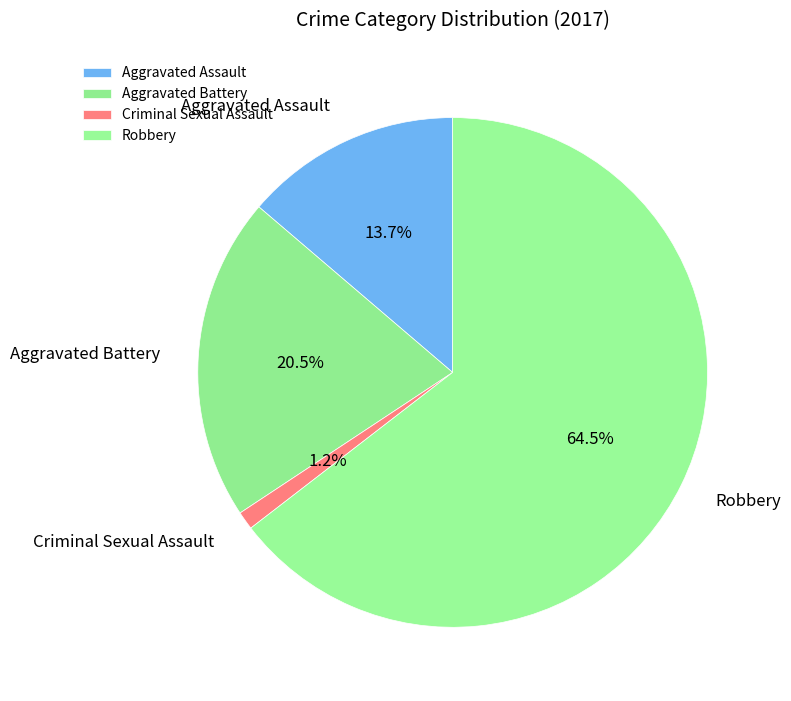

Does any single category account for the majority?

Yes